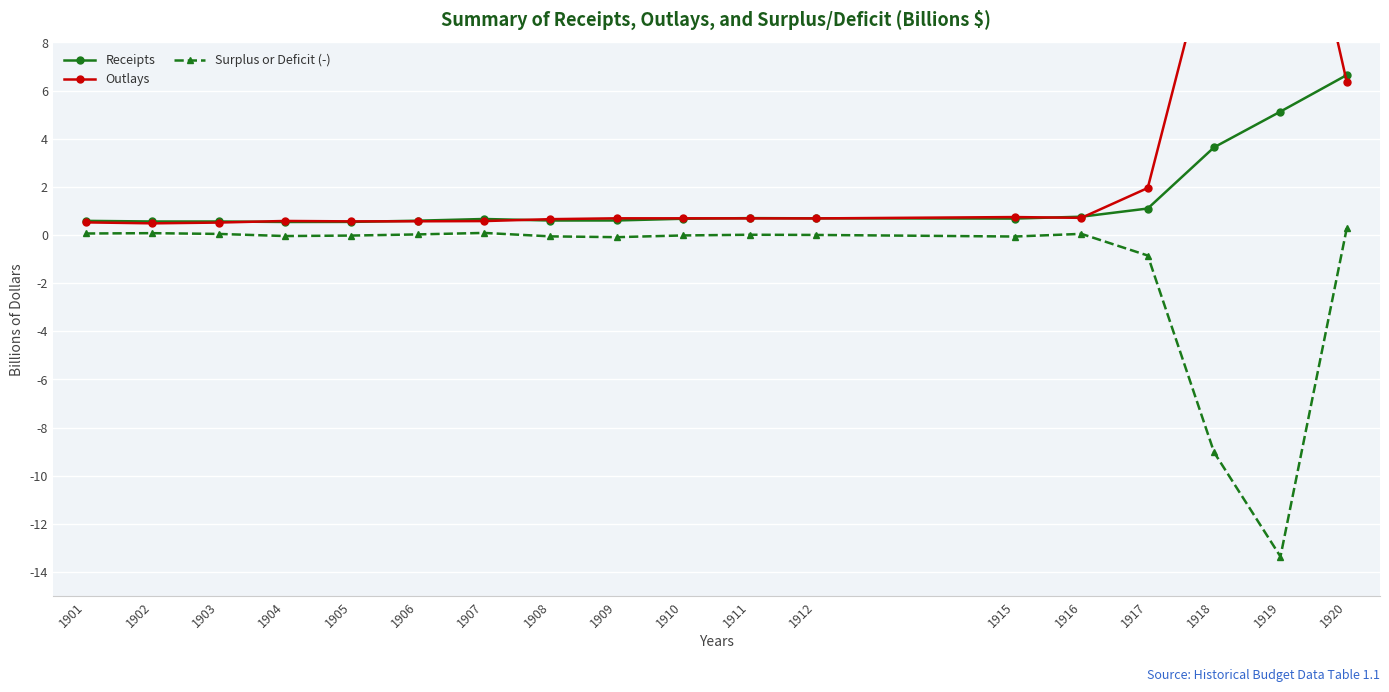

Which has a higher value, 1917 or 1909?

1917